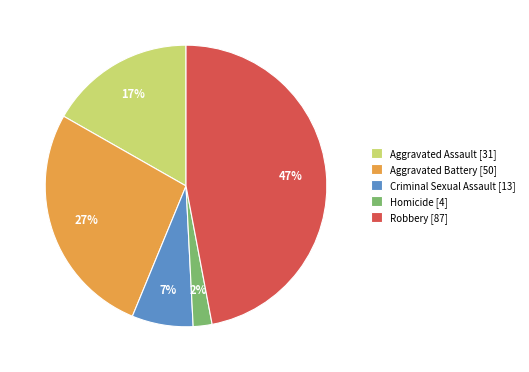

Which category has the smallest portion of the pie?

Homicide